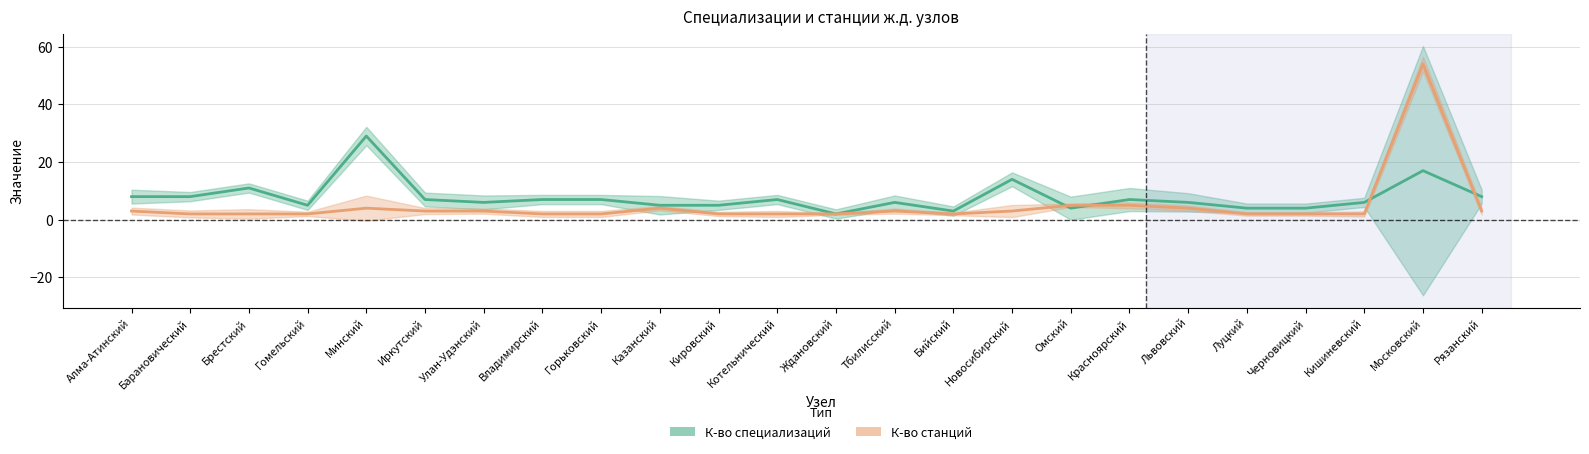

Rank the series by their maximum value, from highest to lowest.

К-во станций, К-во специализаций